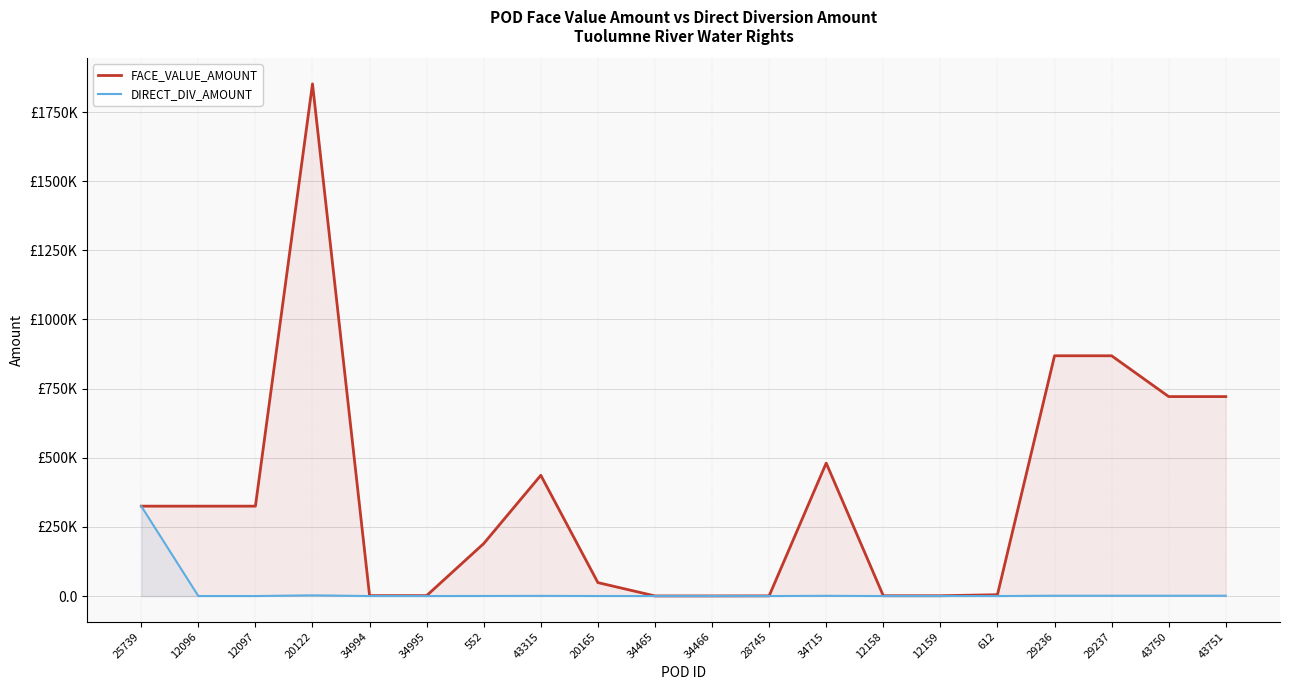

At which label is DIRECT_DIV_AMOUNT closest to 162500?

20122